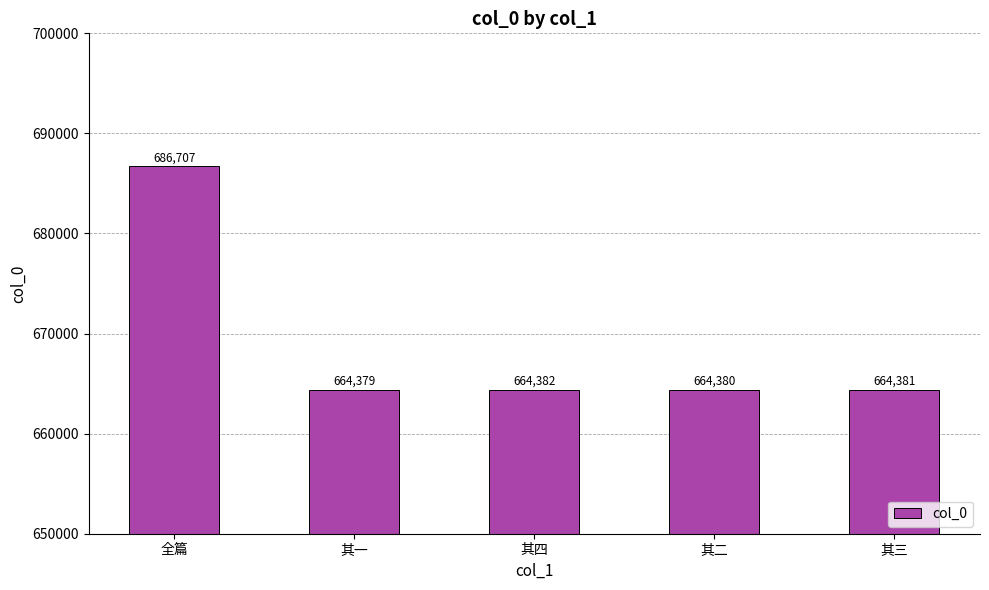

List the labels in order of value, smallest first.

其一, 其二, 其三, 其四, 全篇